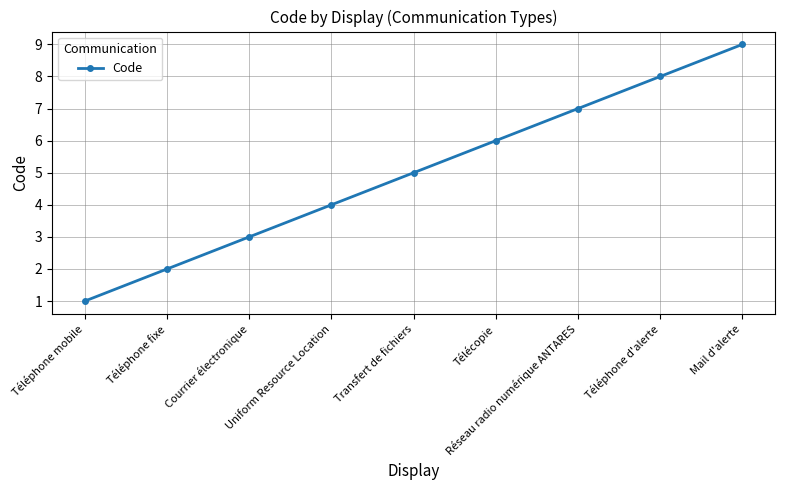

Is this an area chart (filled region under the line)?

No